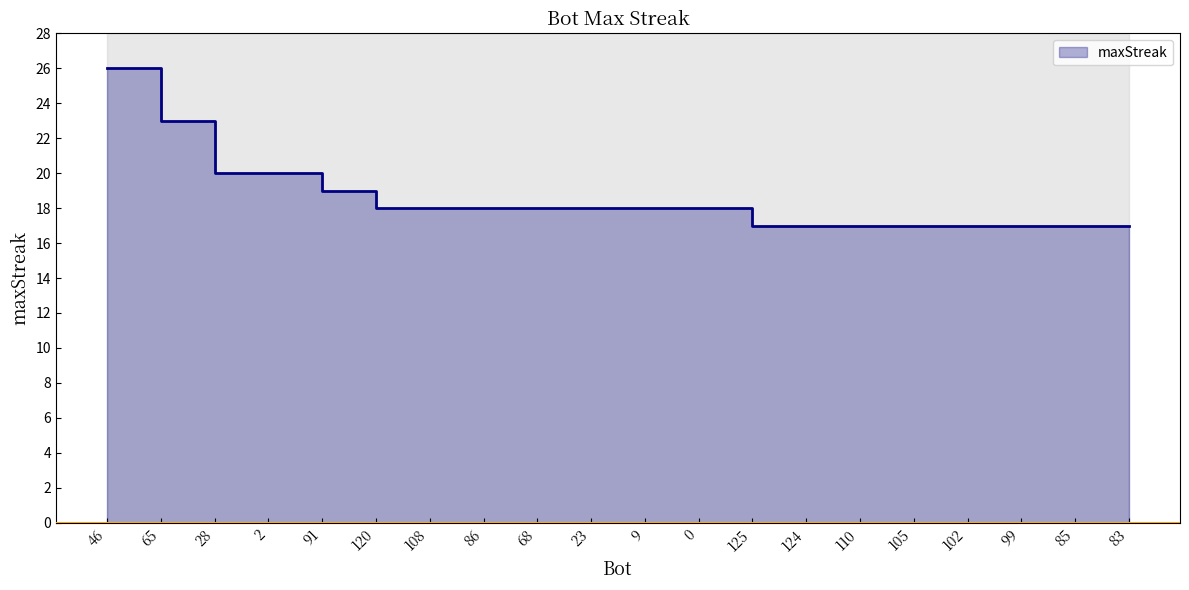

What is the difference between the maximum and minimum values?

9